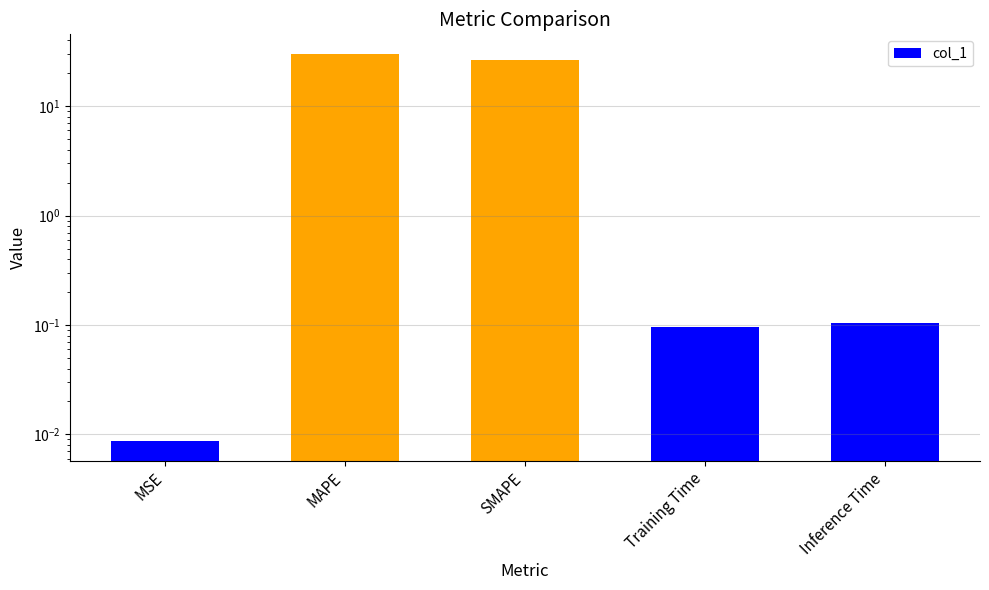

What is the difference between the maximum and minimum values?

30.2